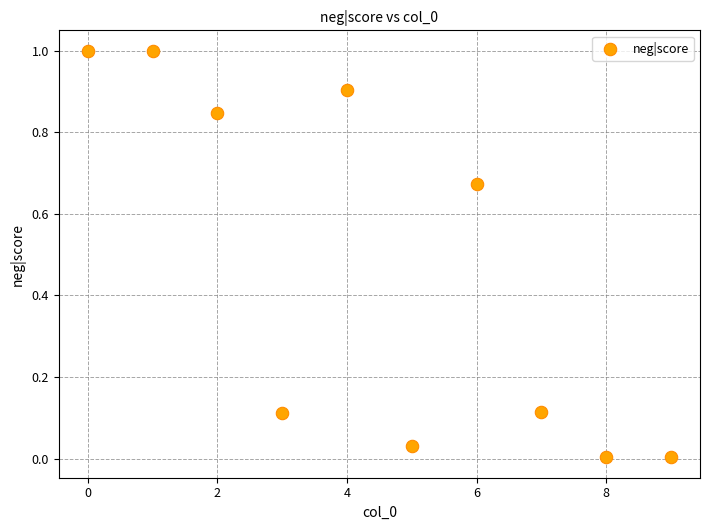

What is the range of Y values (max minus min)?

1.0